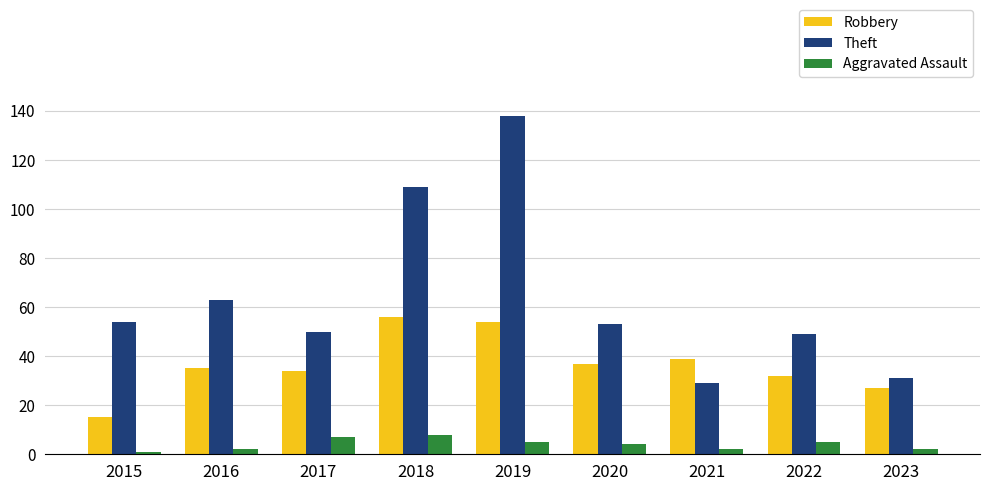

Count the number of categories in the chart.

9